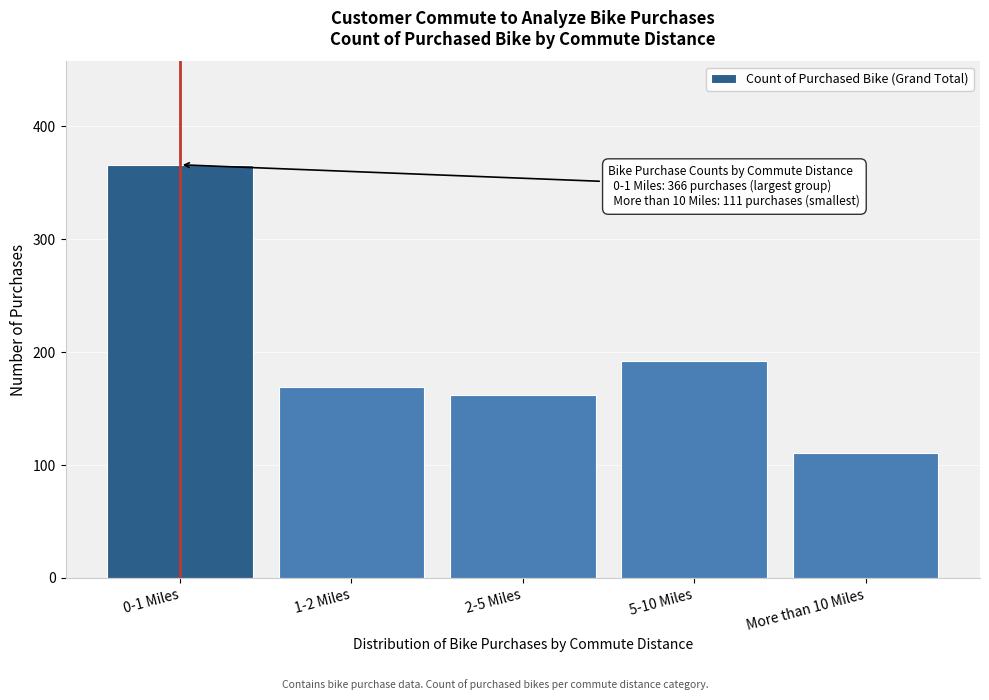

Reading left to right, list all the values displayed in this chart.

366	169	162	192	111